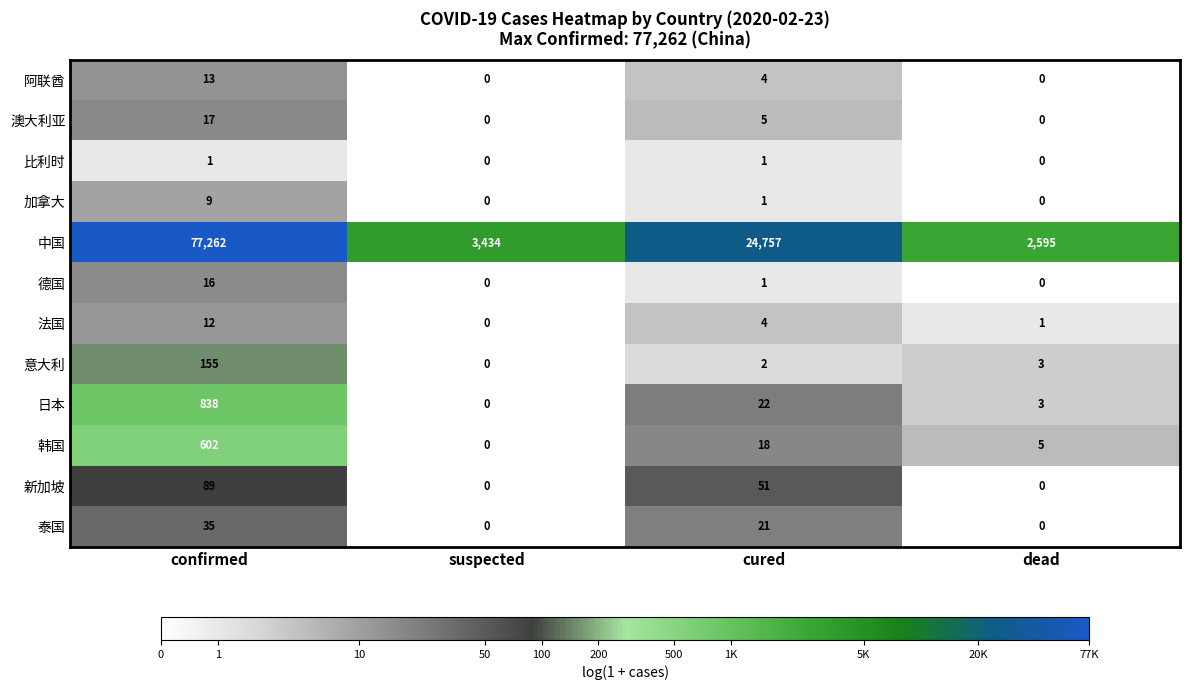

How many data points does each series have?

4